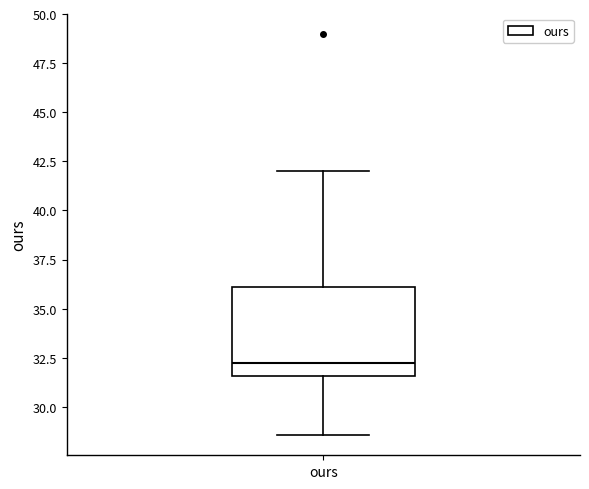

Where does the median line of the box for ours sit on the y-axis? The values are not printed on the chart, so give them approximately, as read against the axis.

32.5